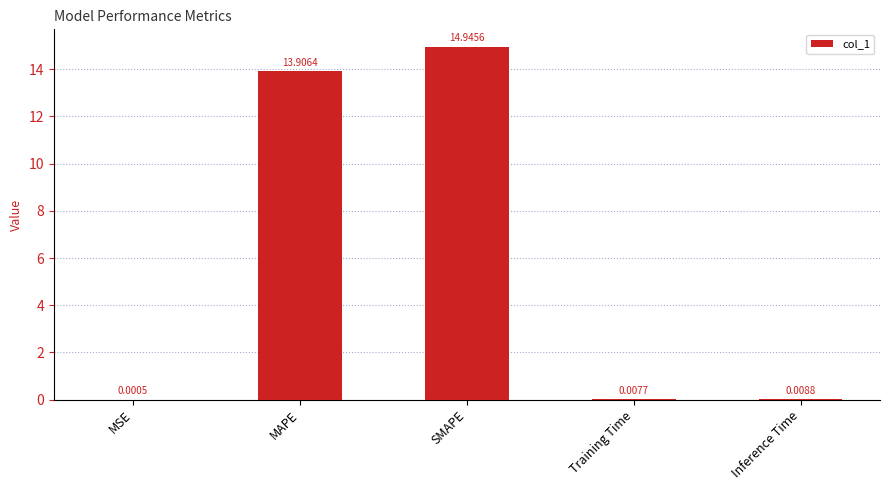

What is the sum of the values at SMAPE and Inference Time?

15.0